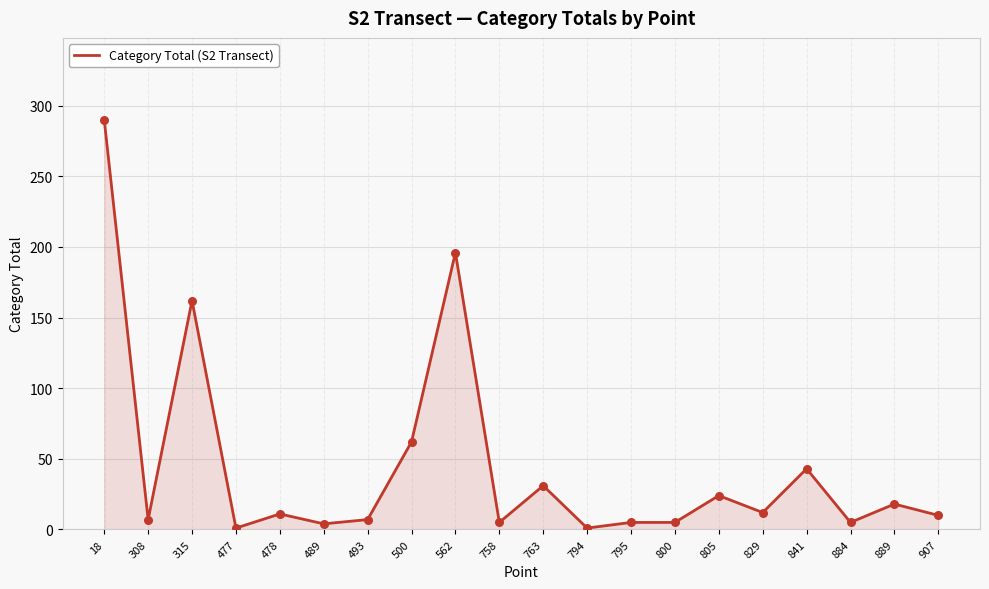

Approximately how many times larger is the value at 18 compared to 315?

1.8